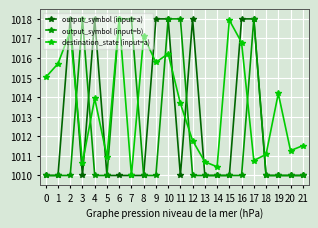

List the series in order of their overall mean, highest first.

destination_state (input=a), output_symbol (input=a), output_symbol (input=b)